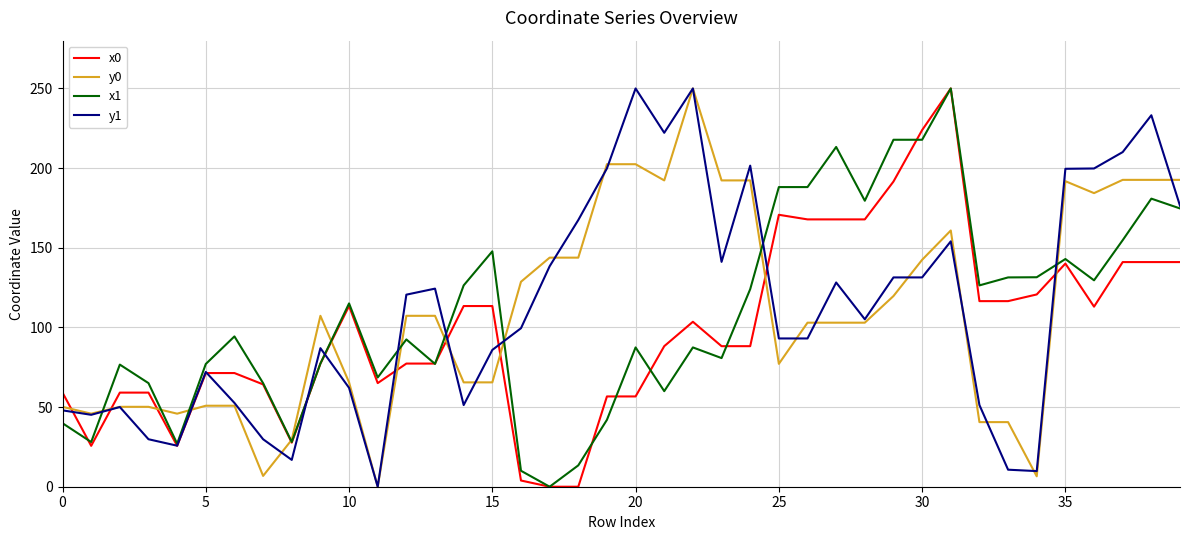

What is the maximum value for x0?

250.0